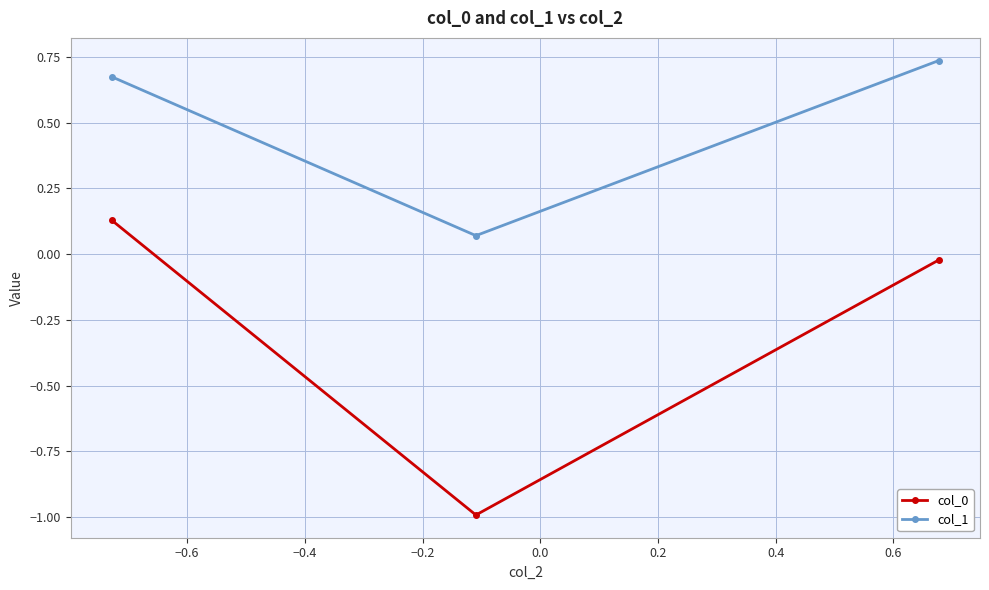

What is the sum of all col_1 values?

1.5